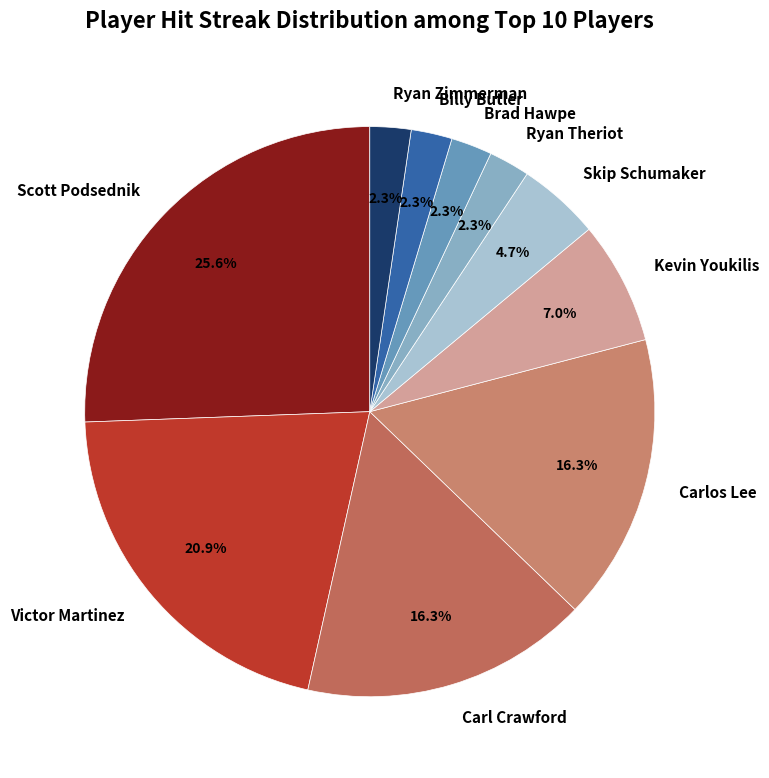

The Carlos Lee slice represents 16% of the pie. True or false?

True